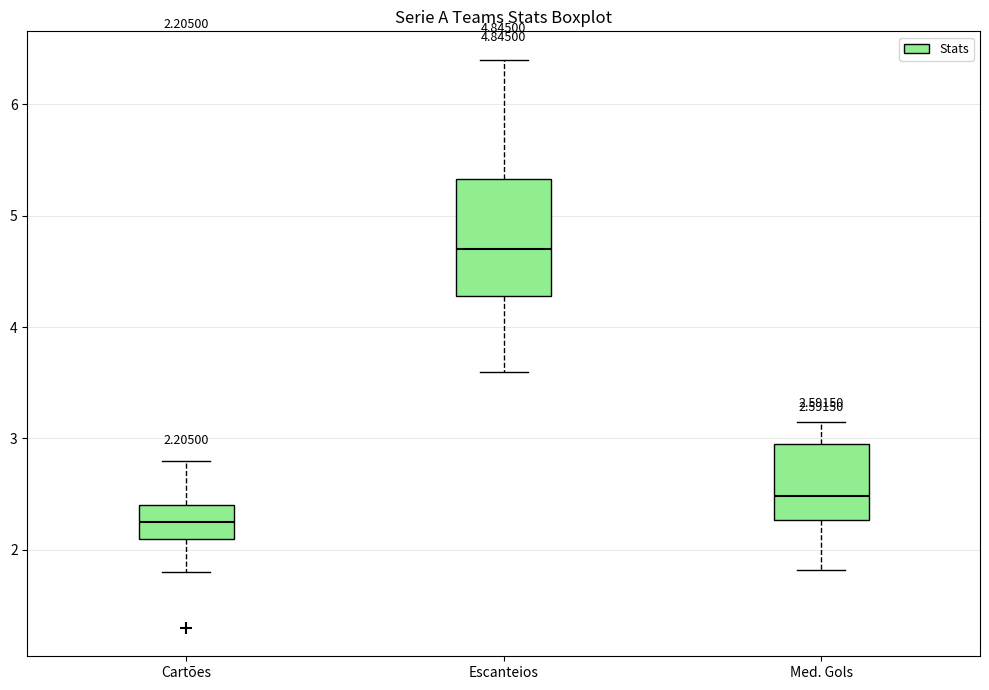

Which box's median line is the lowest?

Cartões